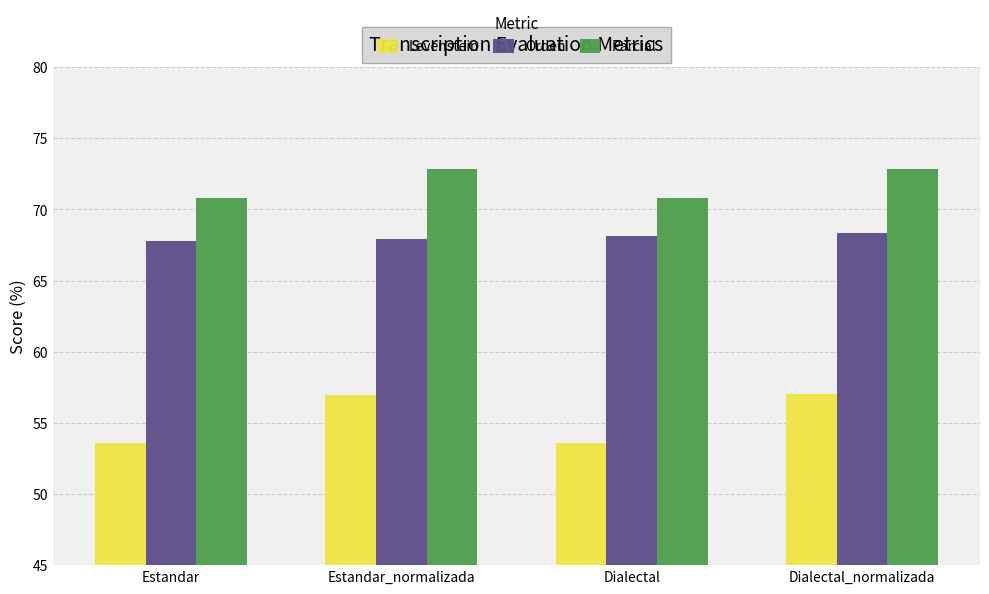

How many values in the Levenstein series are below 56?

2